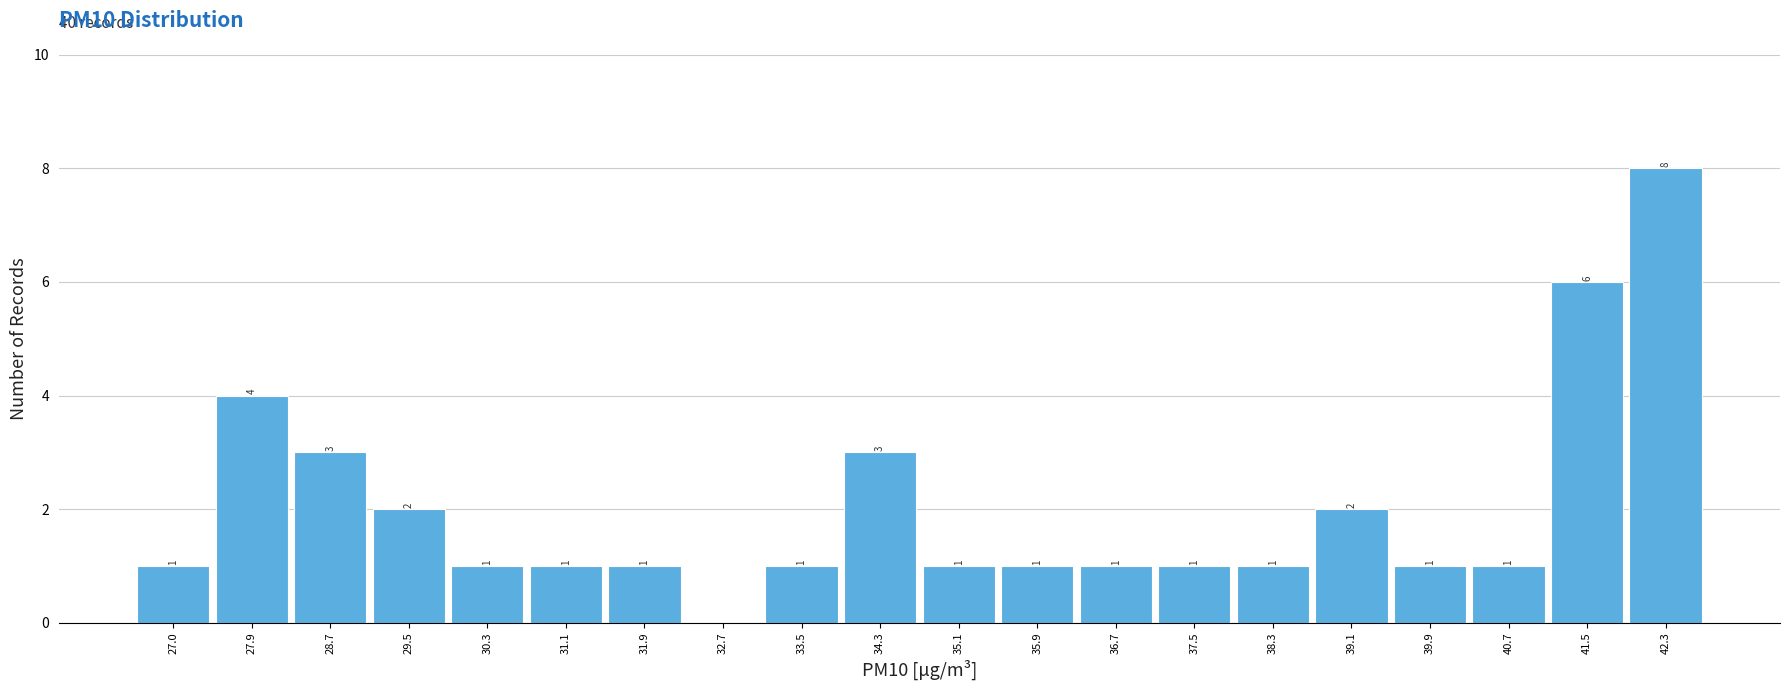

Over which range of the x-axis is the bar tallest?

41.9 to 42.7